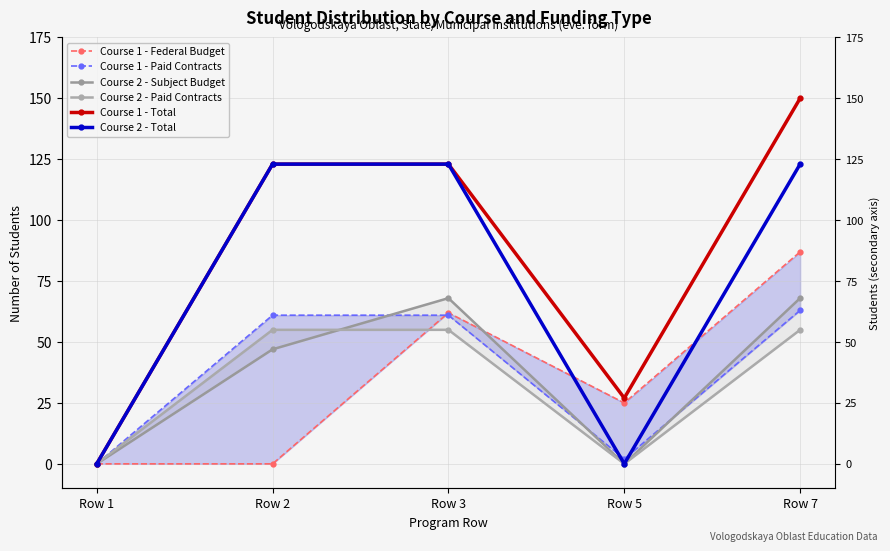

Between Row 2 and Row 5, which series saw the biggest shift?

Course 2 - Total